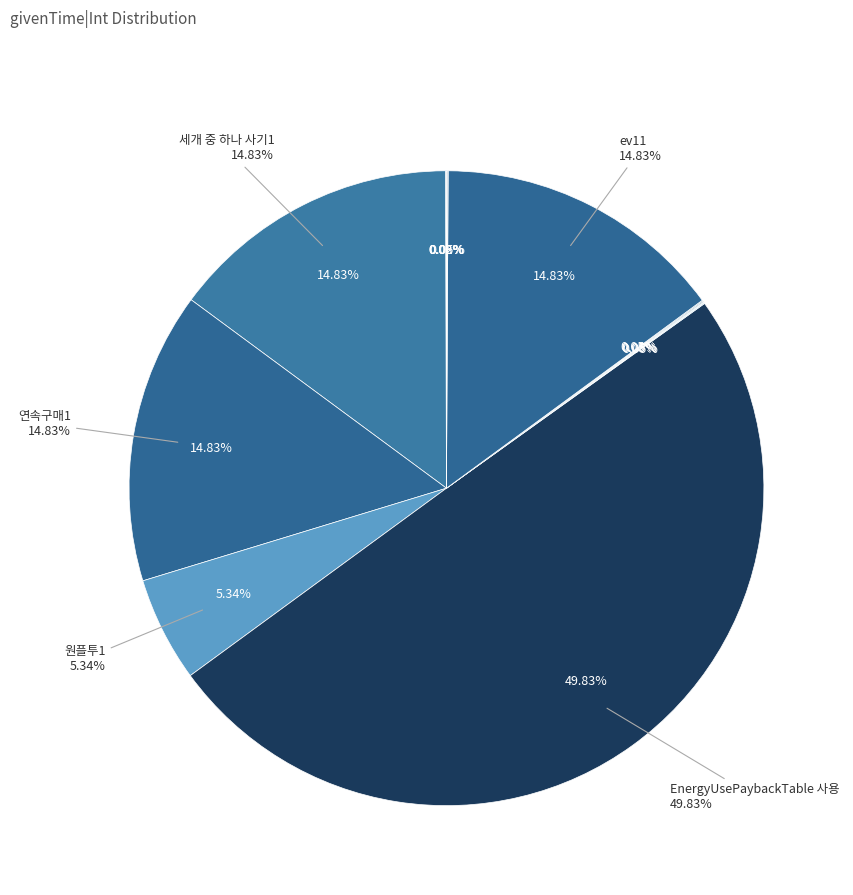

Rank the categories by value from highest to lowest.

EnergyUsePaybackTable 사용, 세개 중 하나 사기1, 연속구매1, ev11, 원플투1, 소환추가보상1, ev8, ev9, ev10, ev12, ev13, 빅부스트 패키지1, 올모스트 데어1